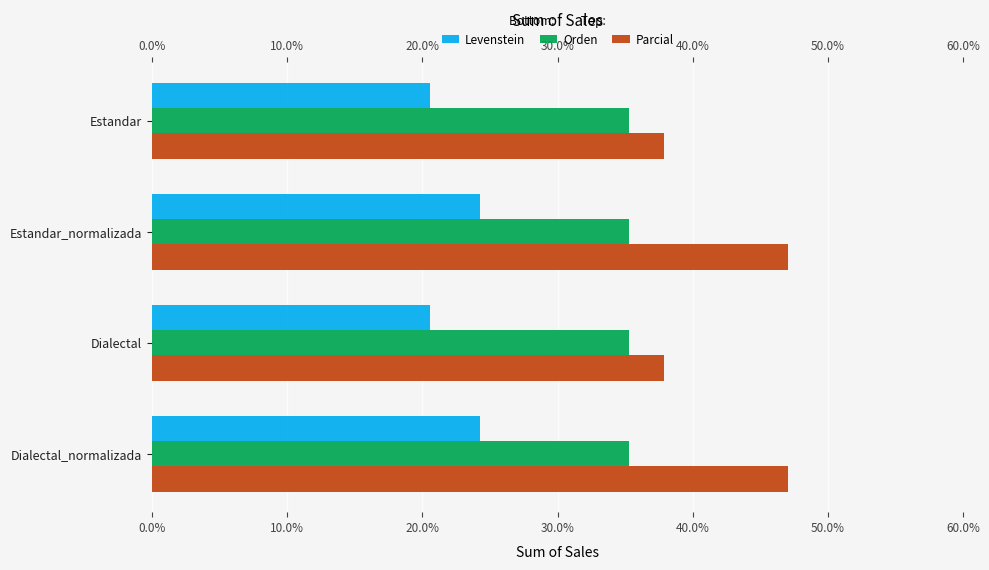

Rank the series at Dialectal from lowest to highest value.

Levenstein, Orden, Parcial